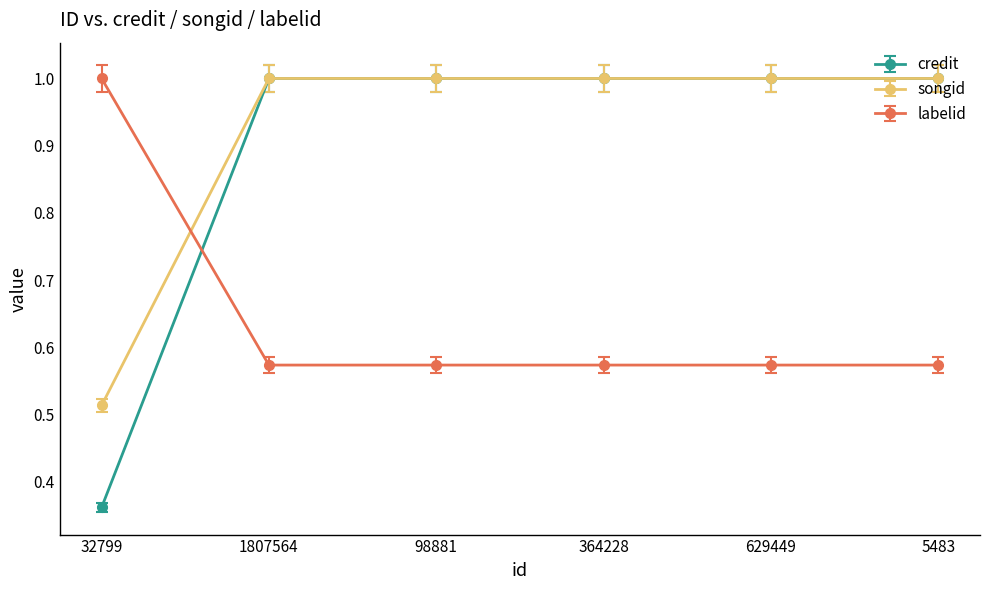

Is it true that credit equals 1.0 at 98881?

True